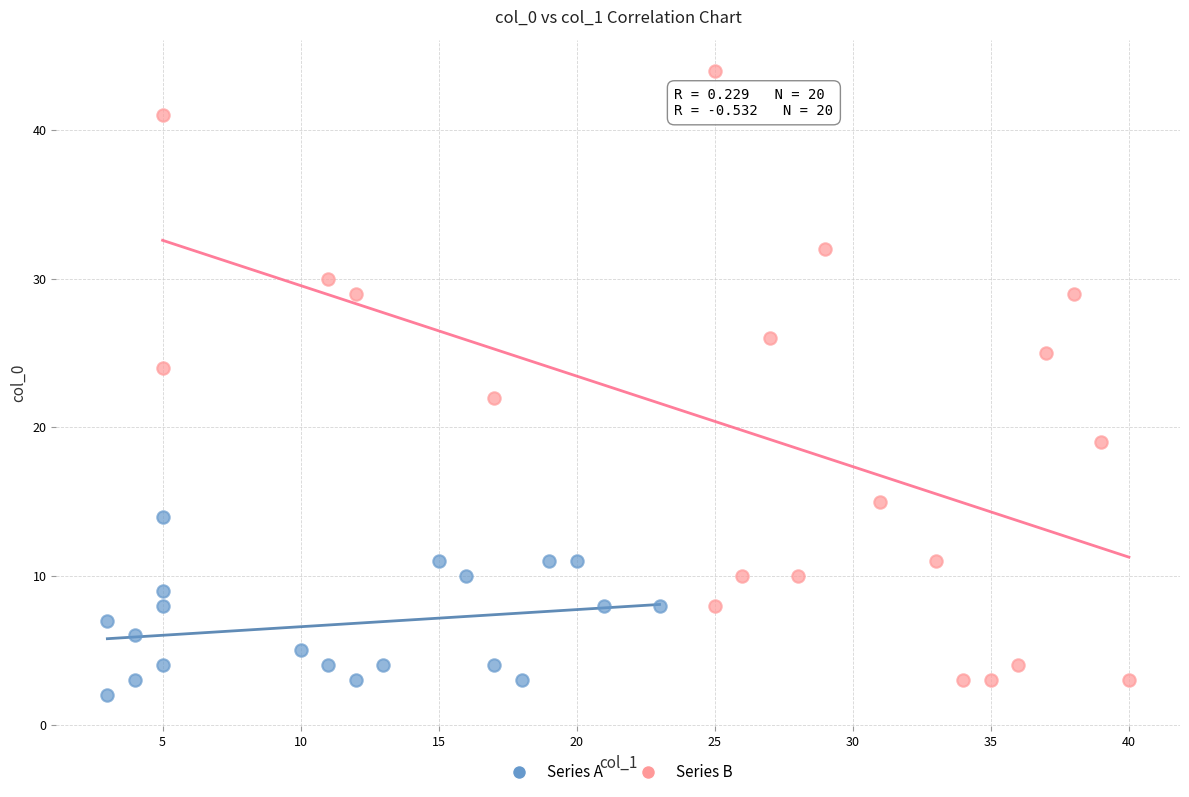

What are all the series names shown in the legend?

Series A, Series B